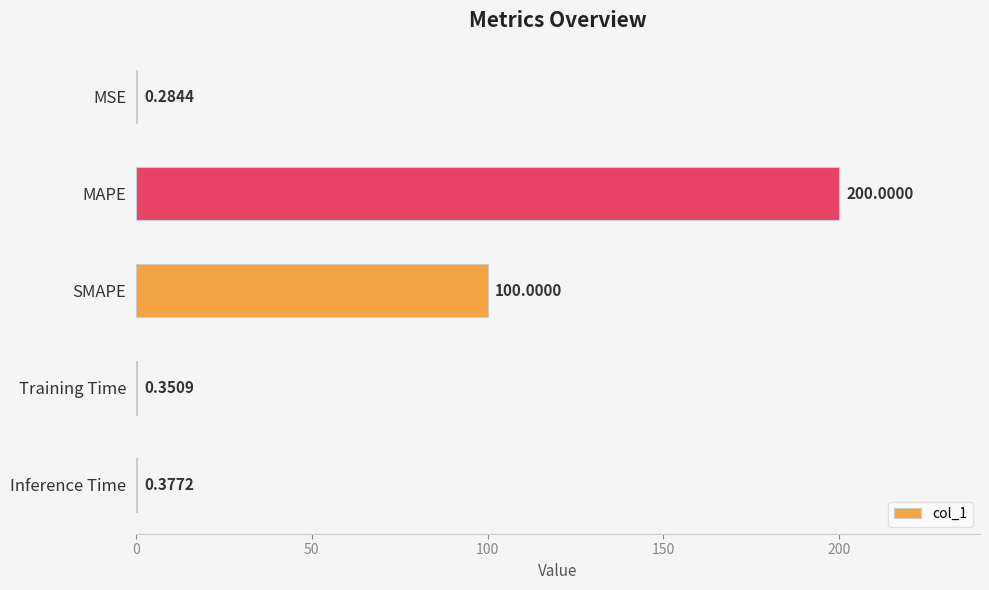

How many series are shown in this chart?

1